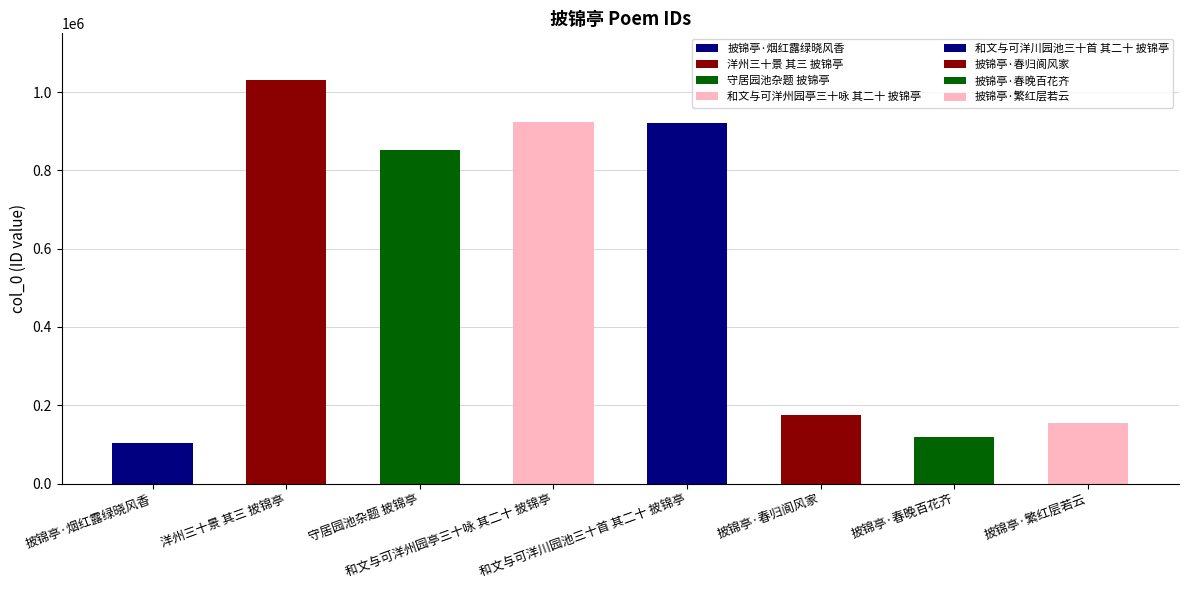

What position from the right is 披锦亭·春归阆风家?

3